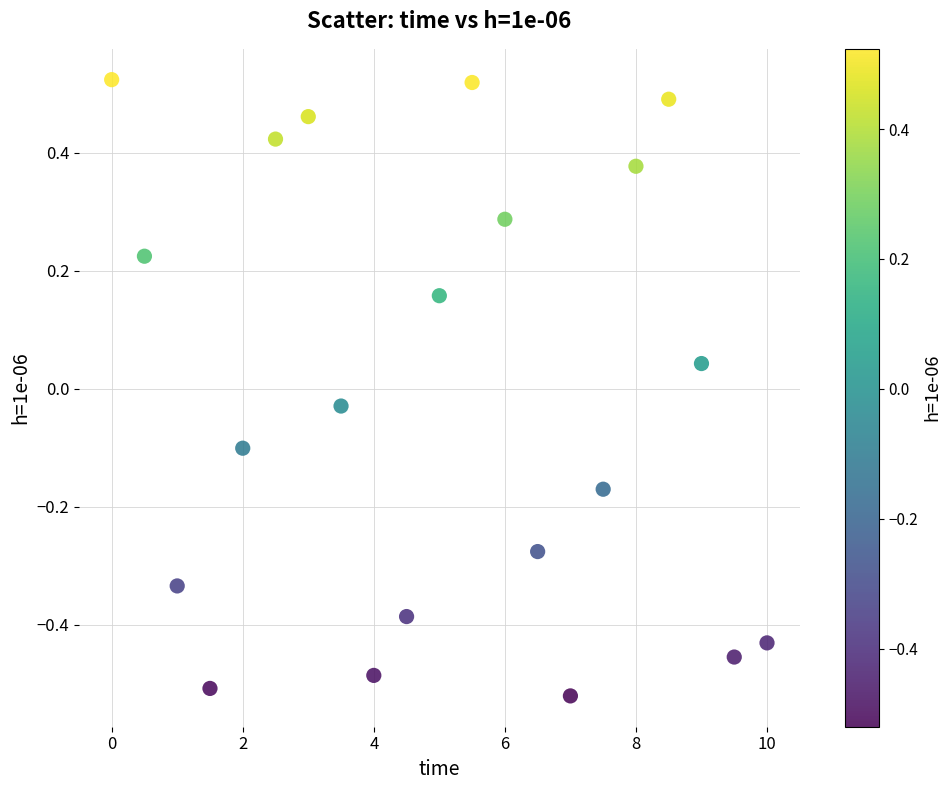

What is the range of Y values (max minus min)?

1.0